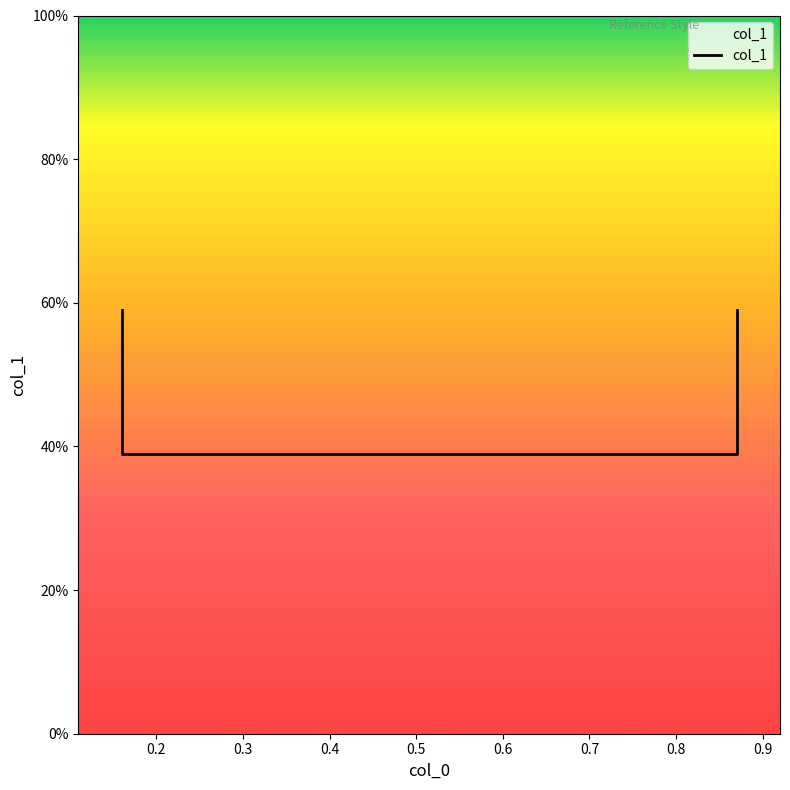

What is the value of the 3rd point from the left?

0.4